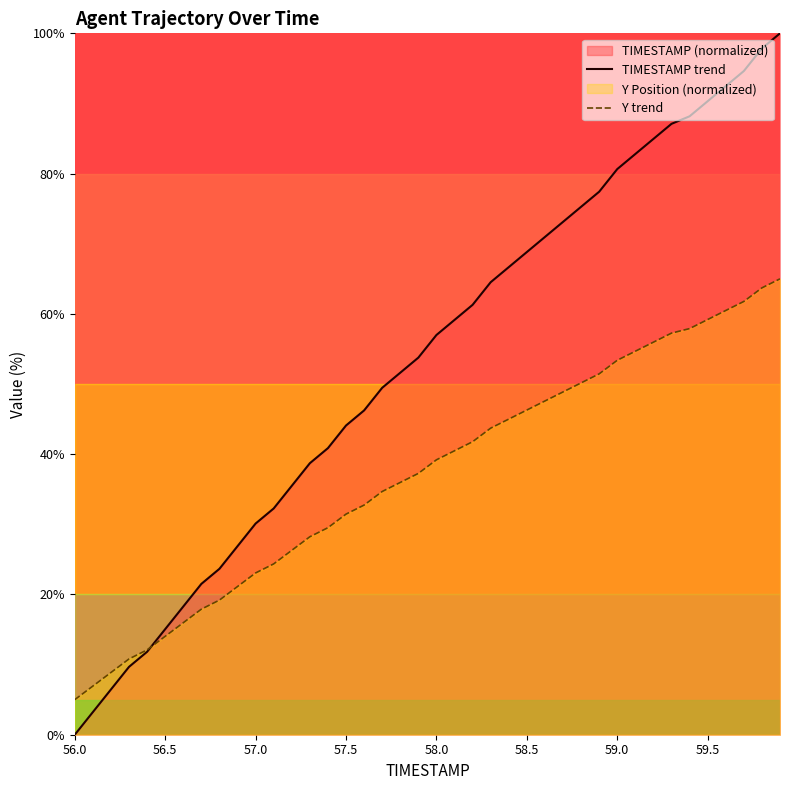

How many lines are shown in the chart?

2